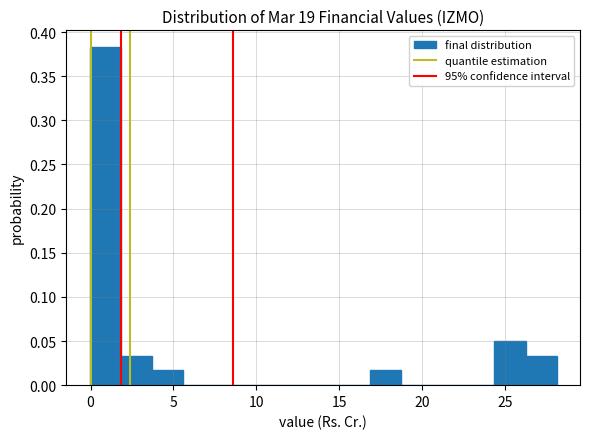

Read against the x-axis, roughly where is the centre of the tallest bar?

1.0